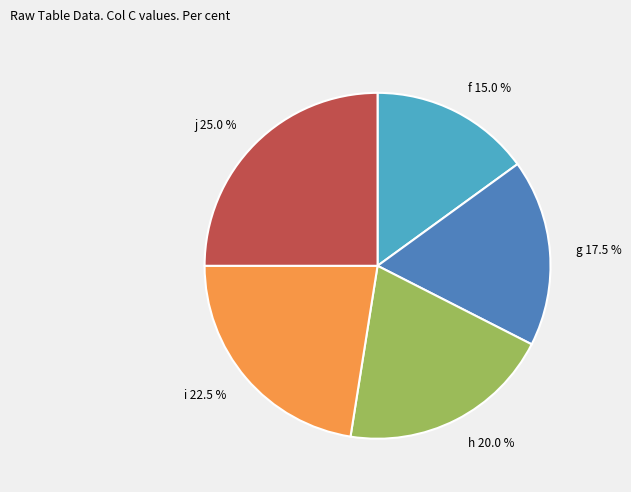

To the nearest percent, what portion does h represent?

20%